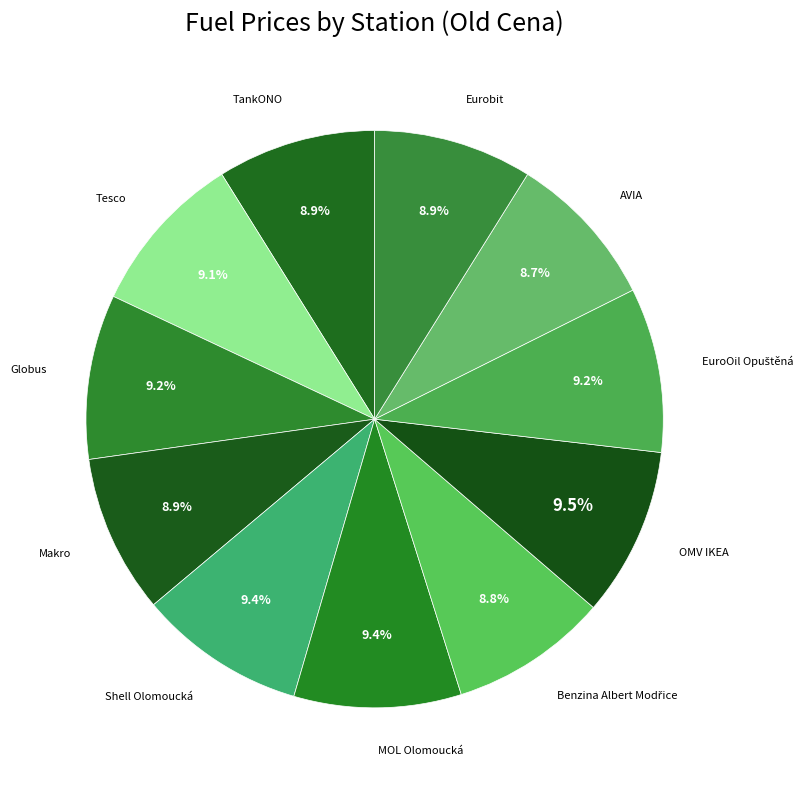

How much of the chart is everything except Eurobit?

91.1%